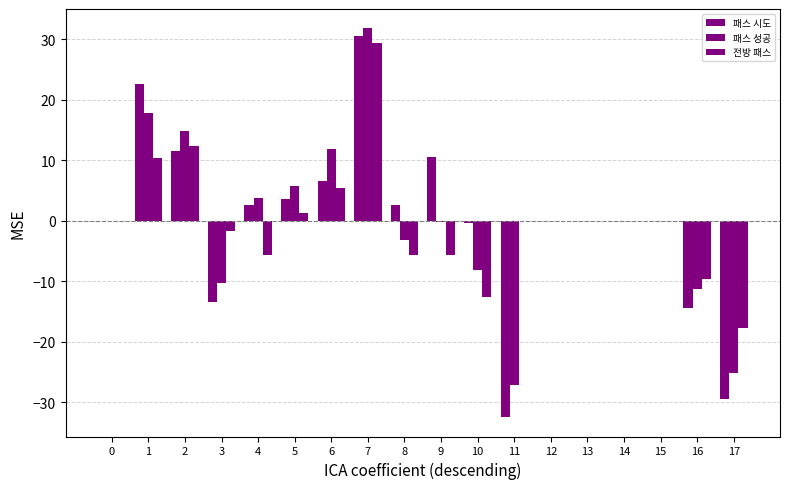

How many groups of bars are there?

18